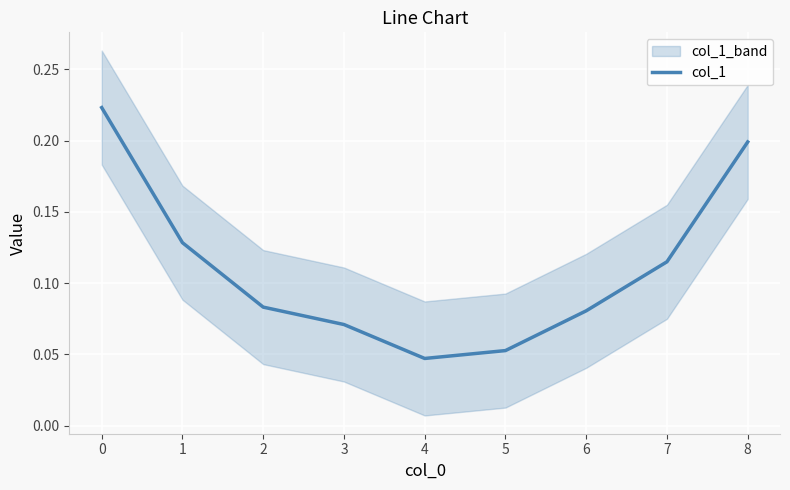

Which label corresponds to the smallest value in the chart?

4